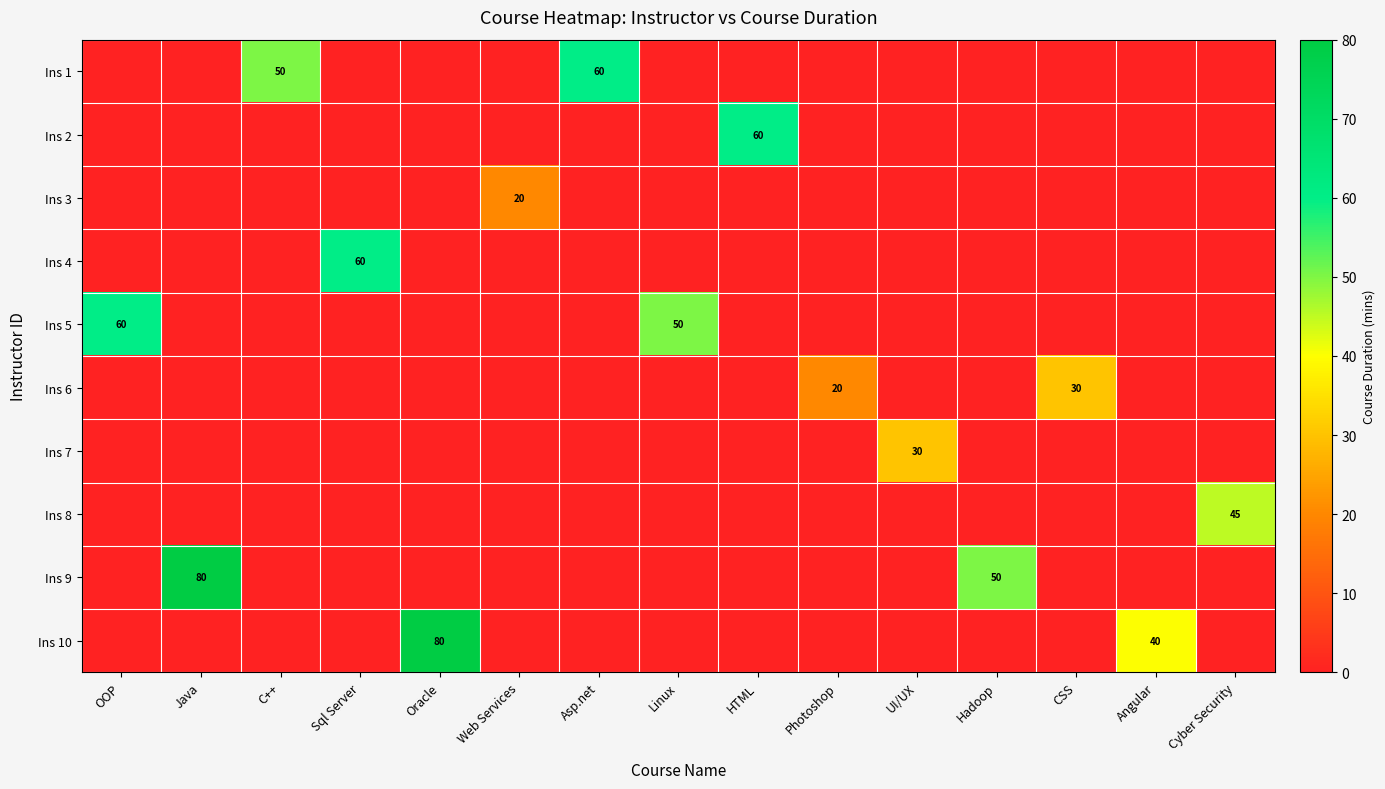

Is it true that Ins 10 equals 129 at Oracle?

False